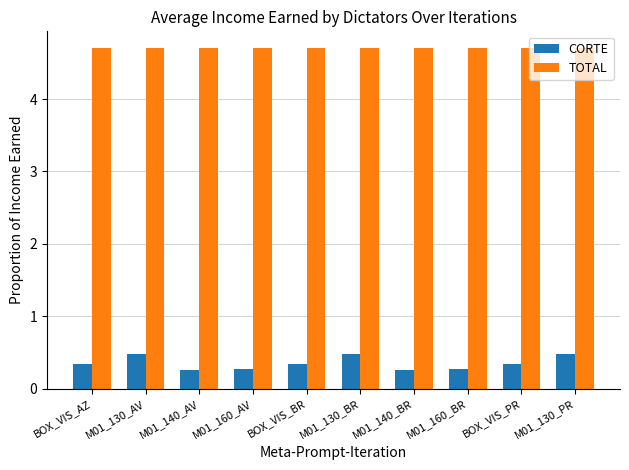

Rank the series by their maximum value, from lowest to highest.

CORTE, TOTAL